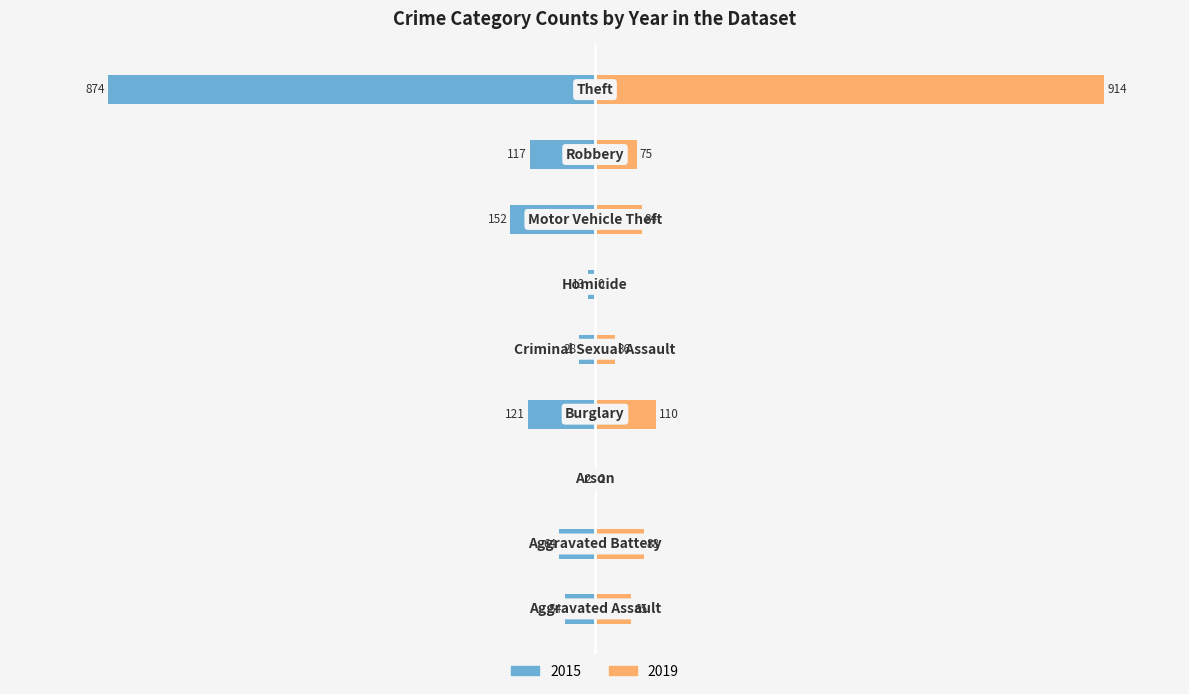

How many data points in 2019 are above 75?

4